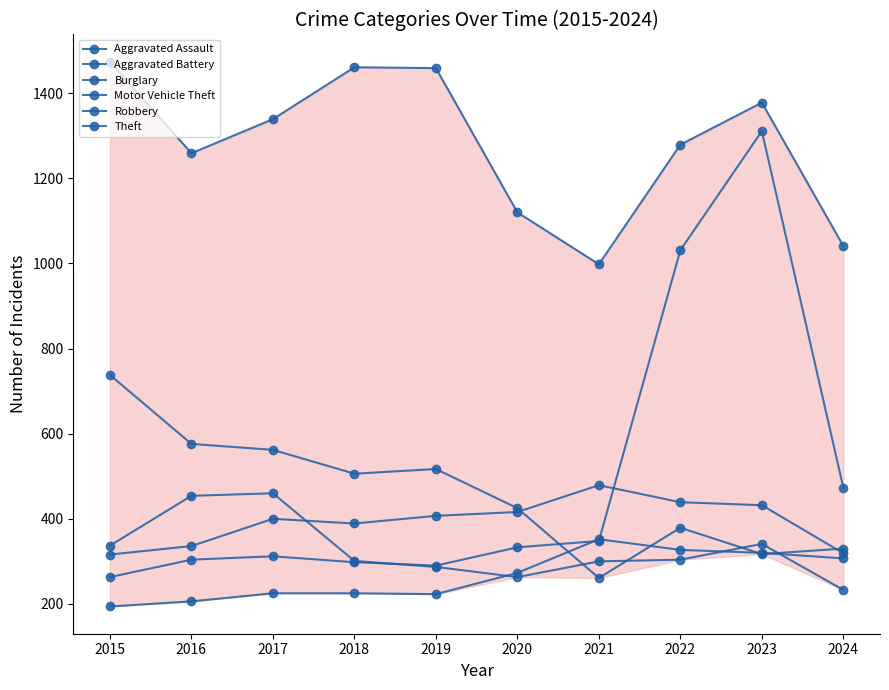

What is the value of the Theft point at the 3rd from the left?

1339